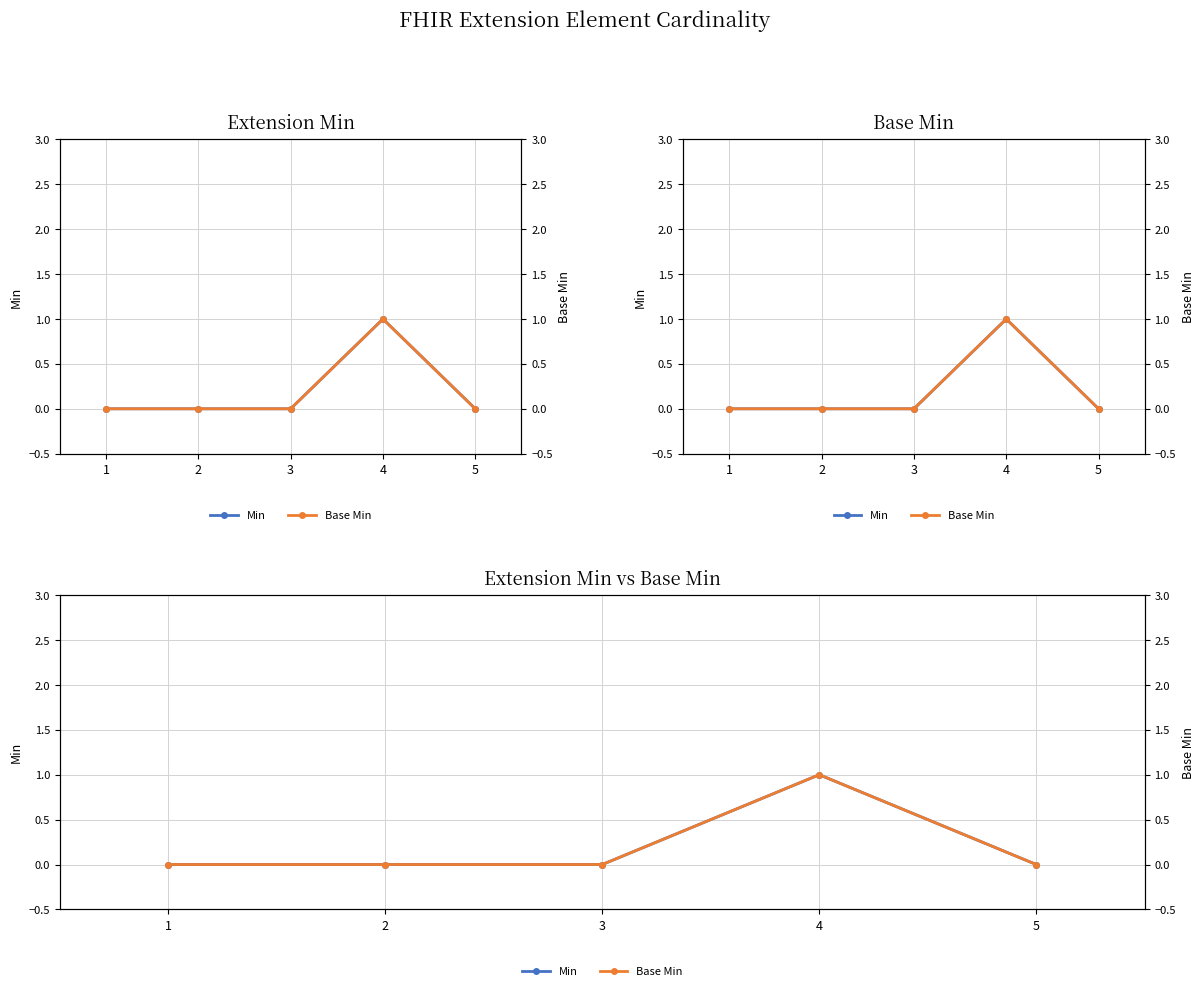

How many values in the Min series exceed 0?

1